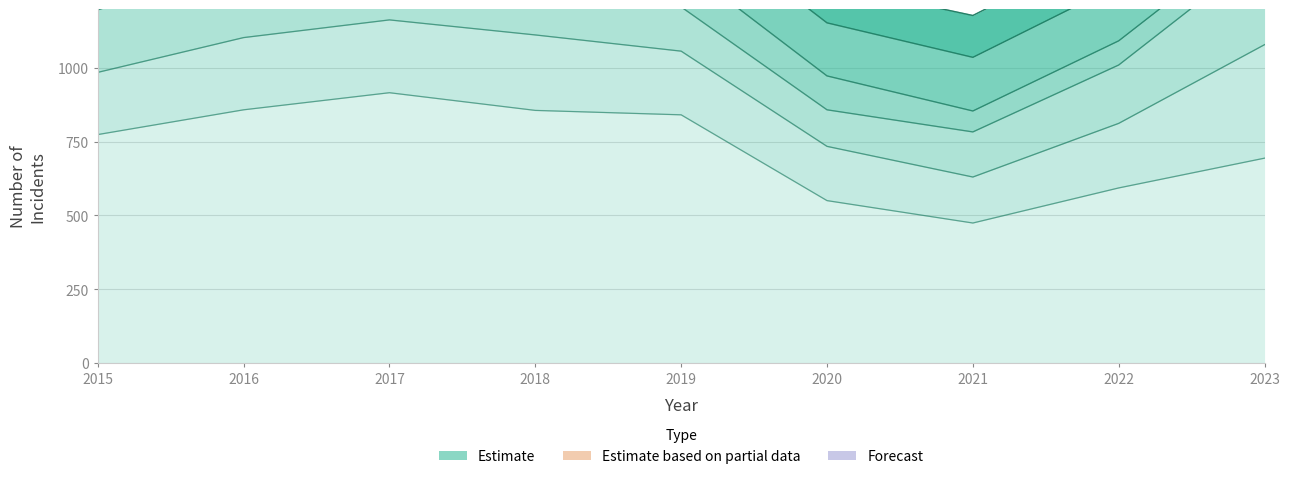

How many lines are shown in the chart?

6